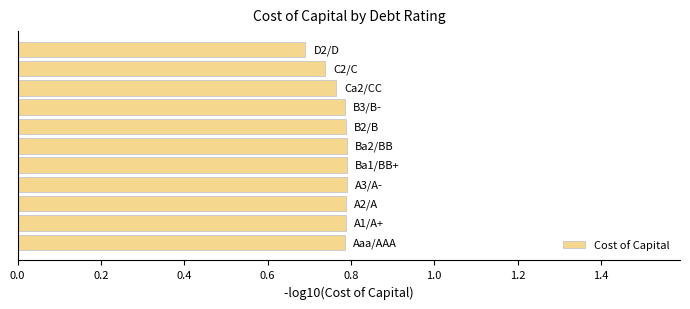

How many values are between 0 and 1?

11